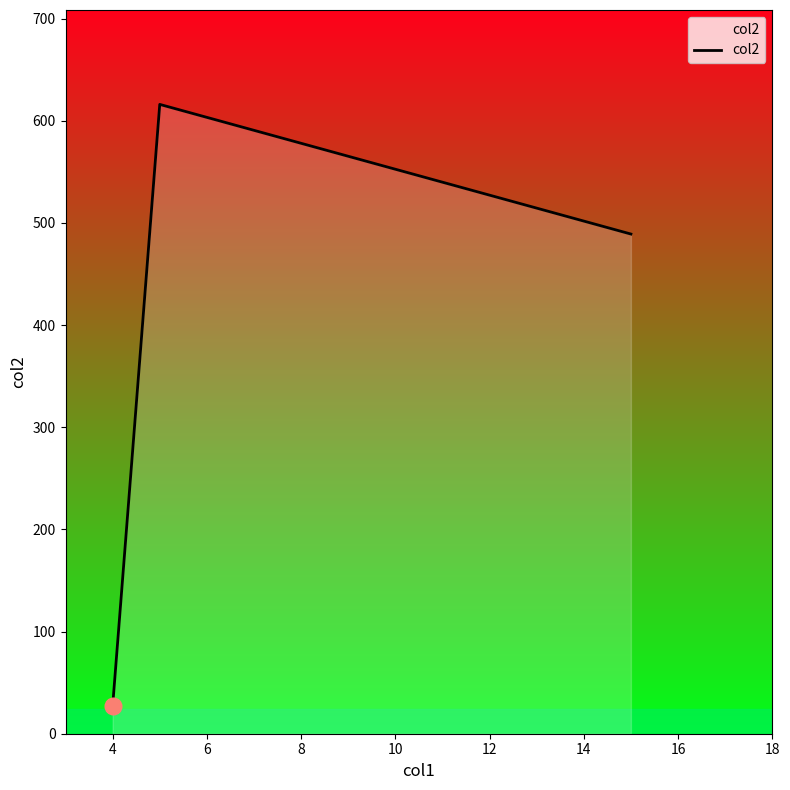

What is the sum of all values?

1132.1